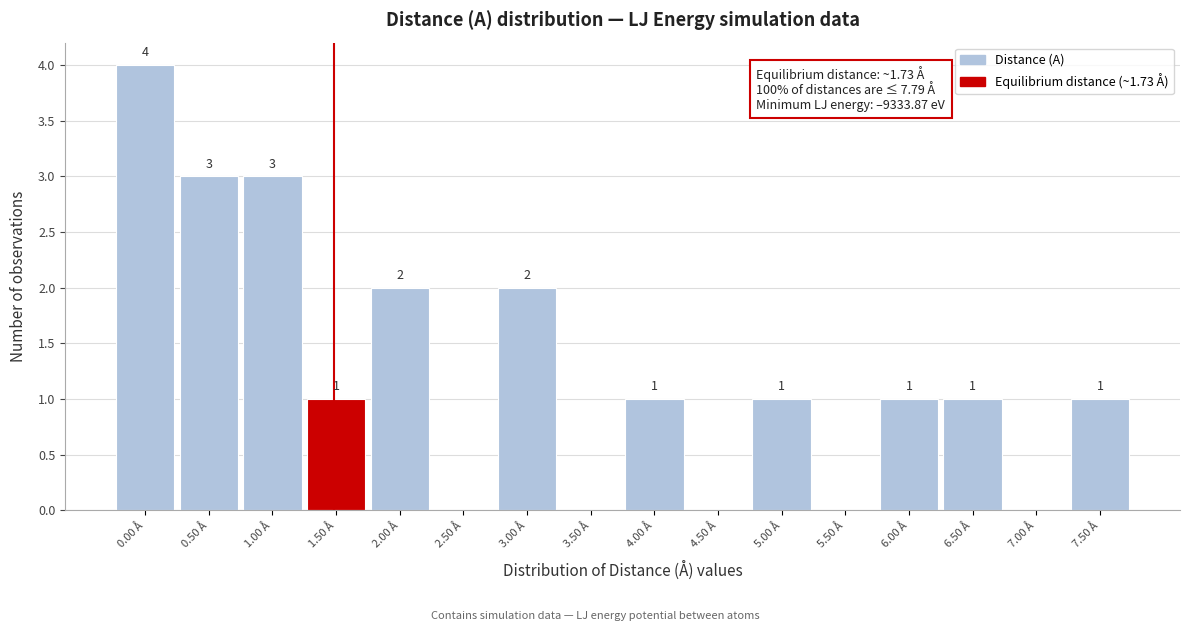

Reading left to right, transcribe all the data shown in this chart.

0.00 Å=4	0.50 Å=3	1.00 Å=3	1.50 Å=1	2.00 Å=2	2.50 Å=0	3.00 Å=2	3.50 Å=0	4.00 Å=1	4.50 Å=0	5.00 Å=1	5.50 Å=0	6.00 Å=1	6.50 Å=1	7.00 Å=0	7.50 Å=1